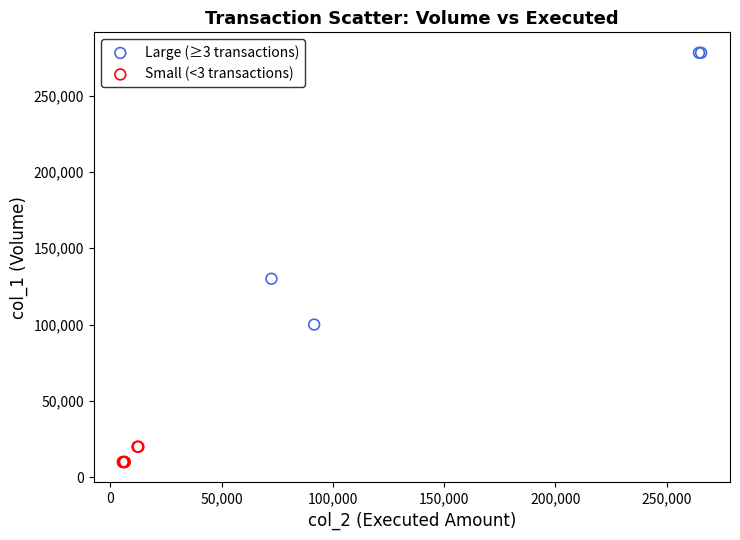

Which series contains the highest Y value?

Large (≥3 transactions)